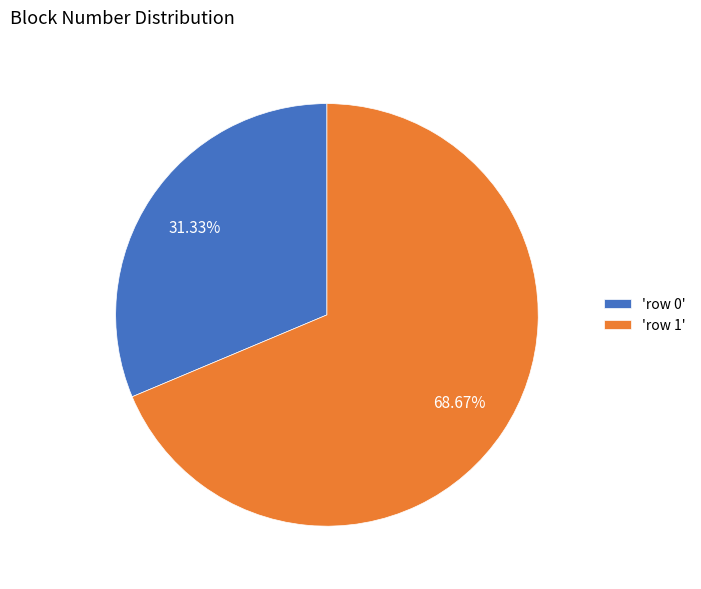

Do 'row 0' and 'row 1' together represent more than half of the pie?

Yes